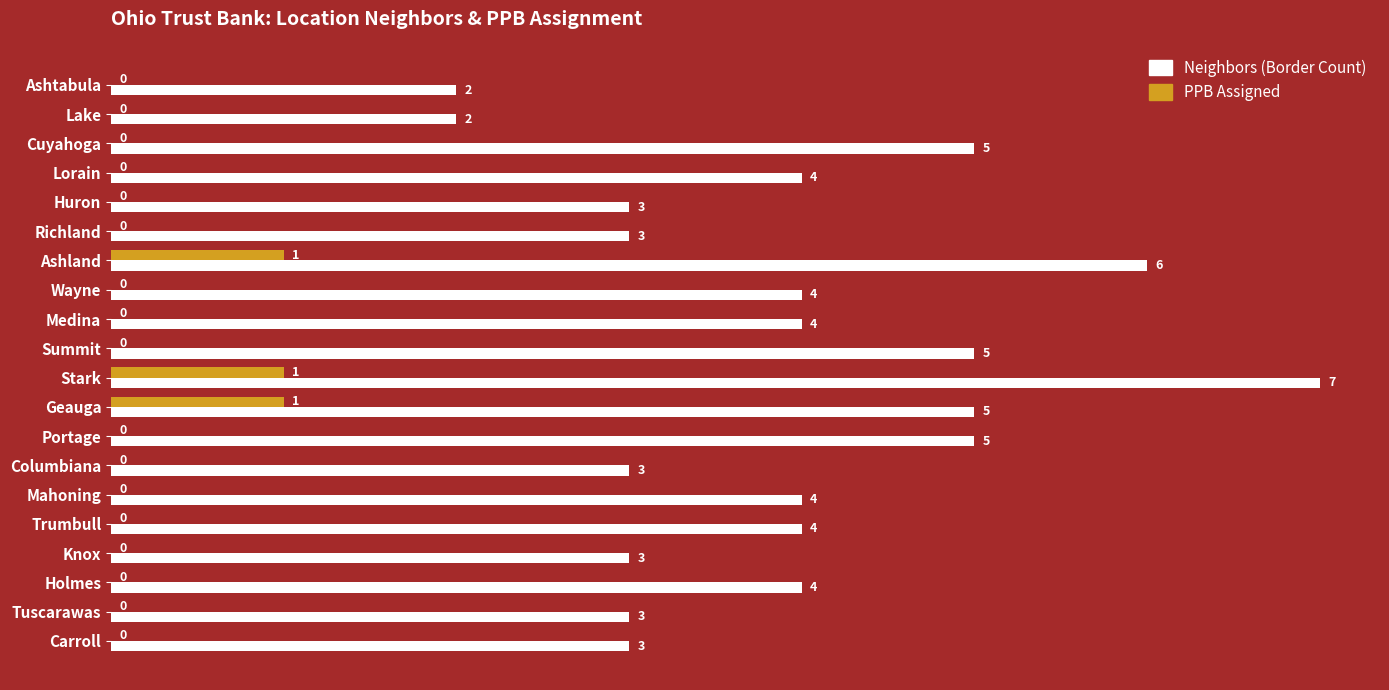

What are all the series names shown in the legend?

Neighbors (Border Count), PPB Assigned